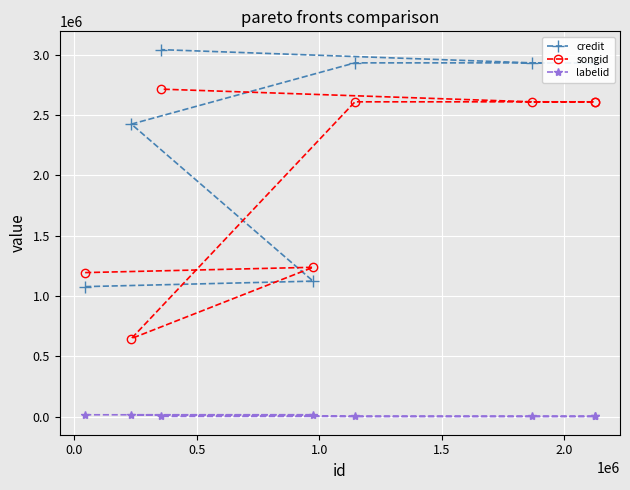

After their last crossing, which series has the higher values: credit or songid?

credit